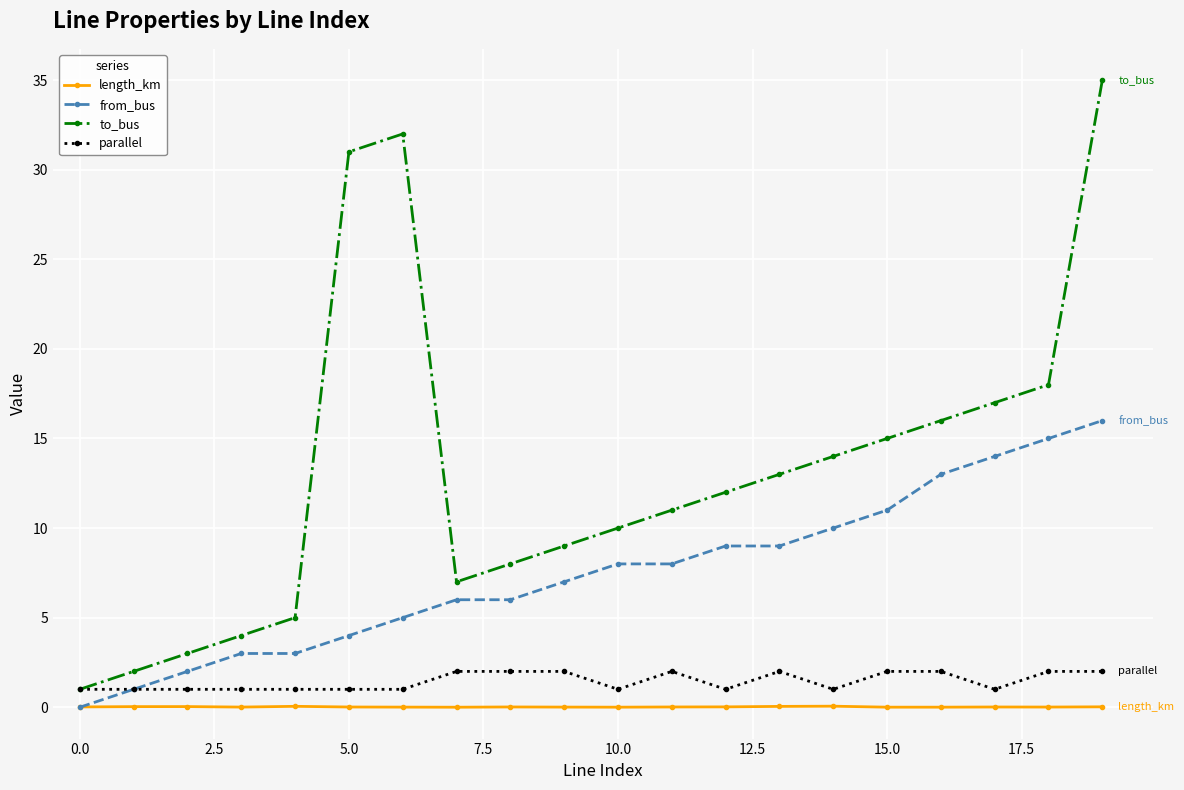

Which series has the widest spread of values?

to_bus